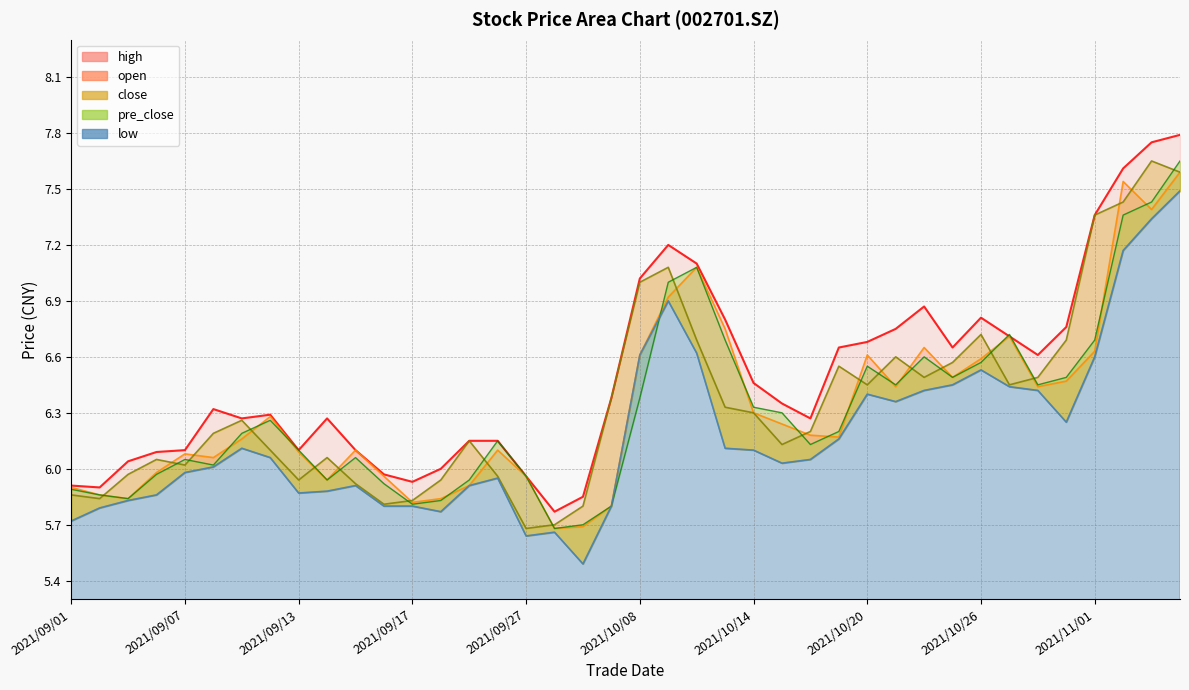

At which label is open closest to 6?

2021/09/06